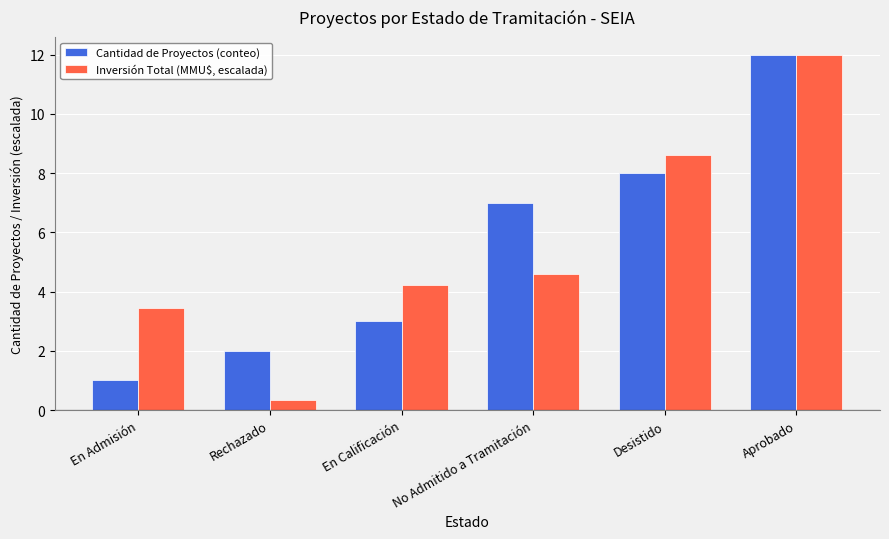

Does the chart contain stacked bars?

No